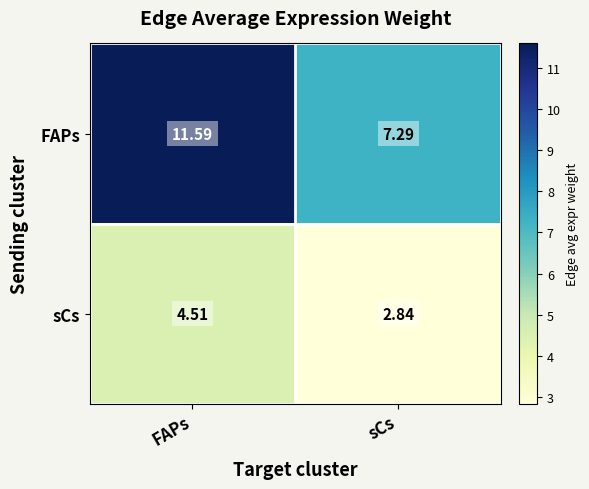

Which category has the lowest value in the sCs series?

sCs